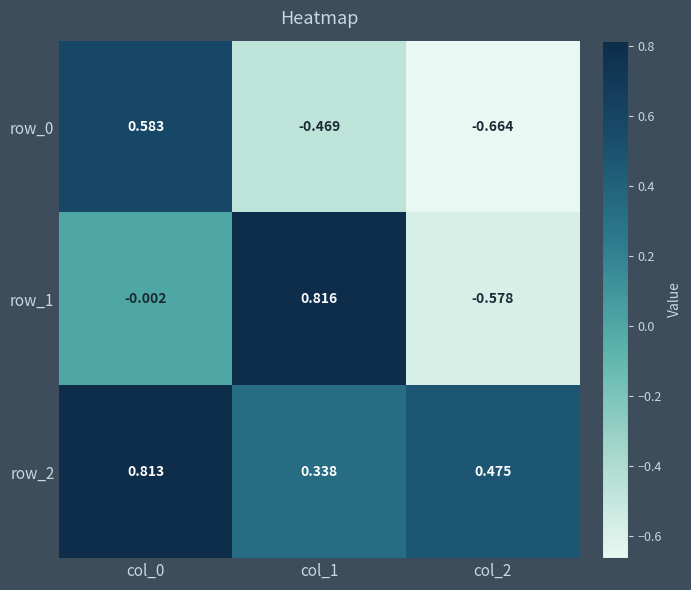

Is the value of row_1 at col_2 greater than the value of row_0 at col_2?

Yes